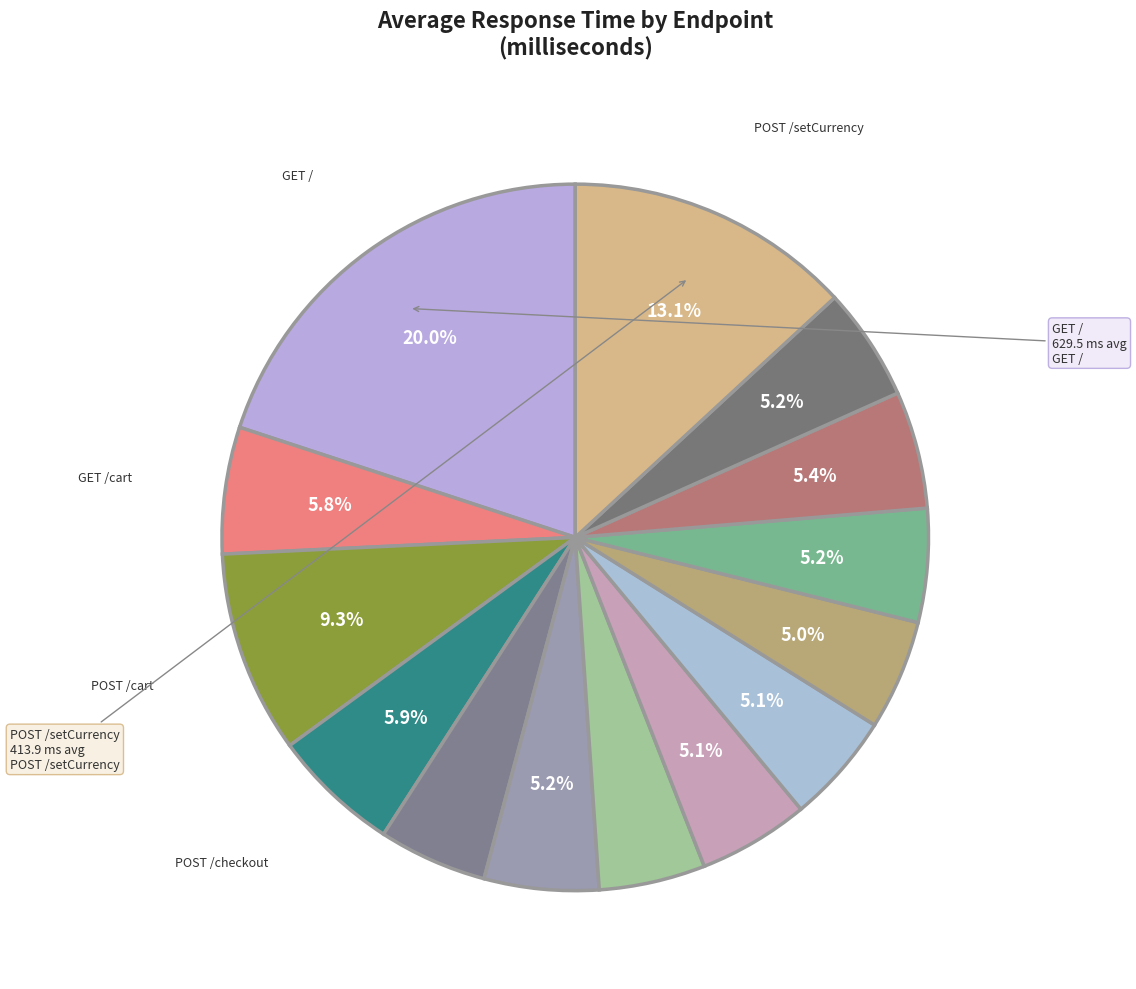

Rank the categories by value from lowest to highest.

GET /product/2ZYFJ3GM2N, GET /product/0PUK6V6EV0, GET /product/9SIQT8TOJO, GET /product/6E92ZMYYFZ, GET /product/66VCHSJNUP, GET /product/OLJCESPC7Z, GET /product/L9ECAV7KIM, GET /product/1YMWWN1N4O, GET /product/LS4PSXUNUM, GET /cart, POST /cart/checkout, POST /cart, POST /setCurrency, GET /